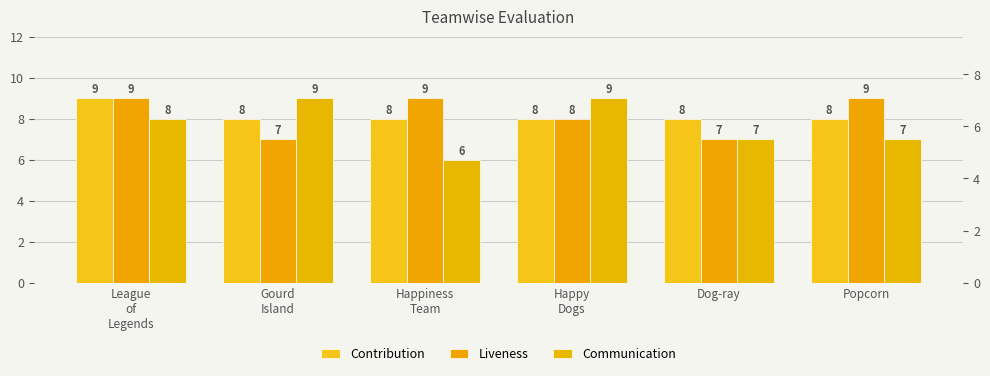

What is the sum of the Contribution values at Happiness
Team and Dog-ray?

16